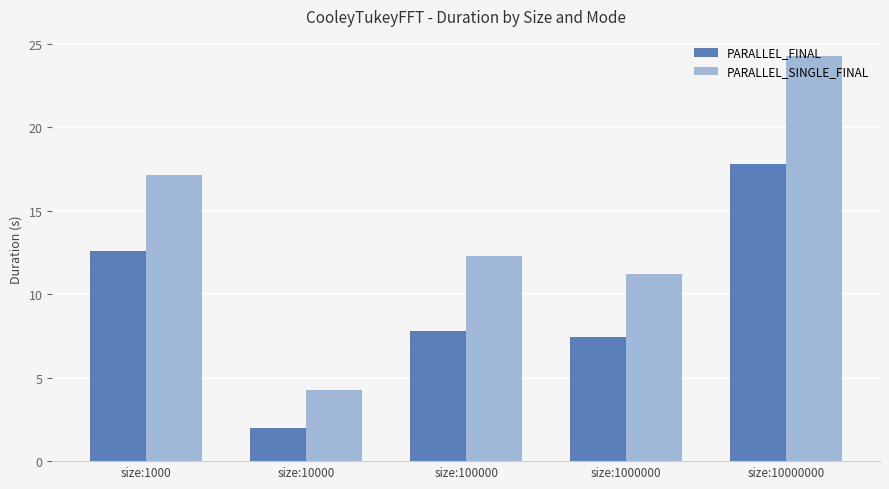

Reading right to left, extract all data points from this chart.

PARALLEL_FINAL: size:10000000=17.8	size:1000000=7.4	size:100000=7.8	size:10000=2.0	size:1000=12.6
PARALLEL_SINGLE_FINAL: size:10000000=24.3	size:1000000=11.2	size:100000=12.3	size:10000=4.3	size:1000=17.1